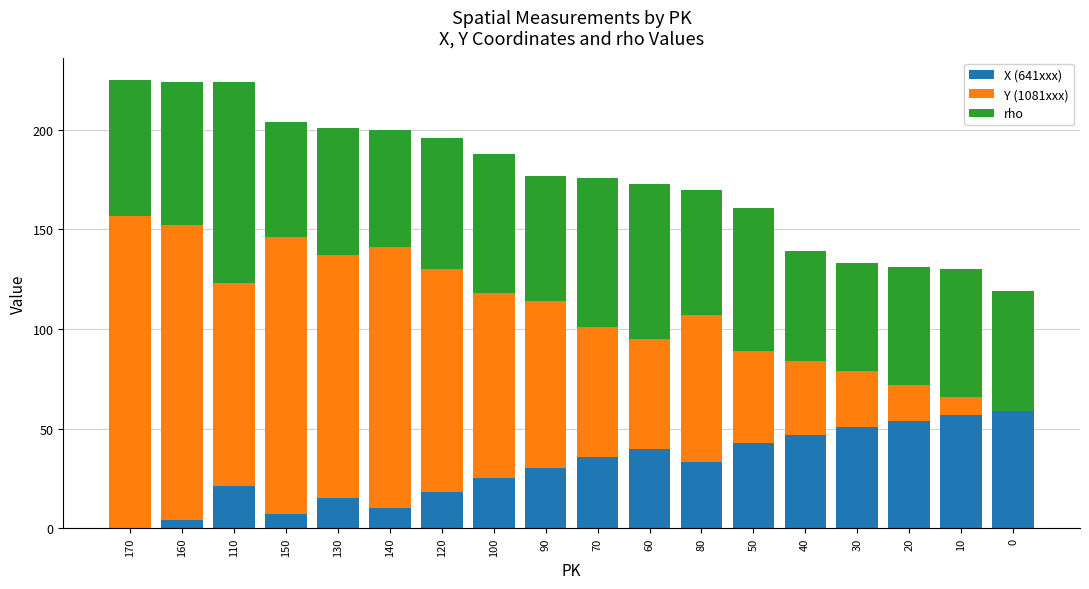

Count the number of data series in this chart.

3